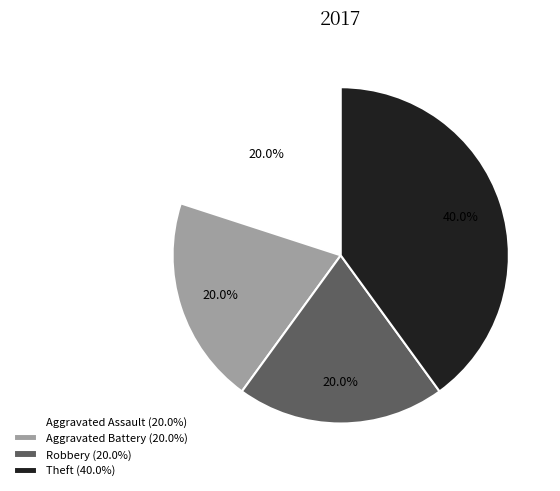

Count the number of slices in the pie.

4